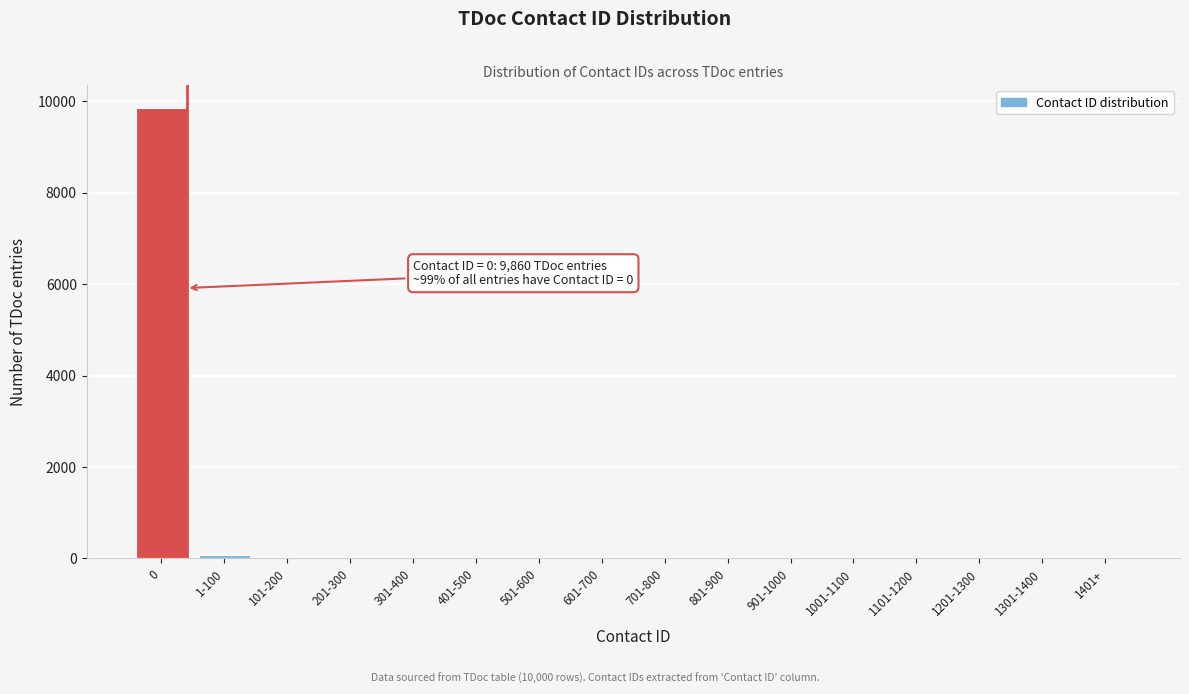

The chart shows a value of 8 at 301-400. True or false?

True